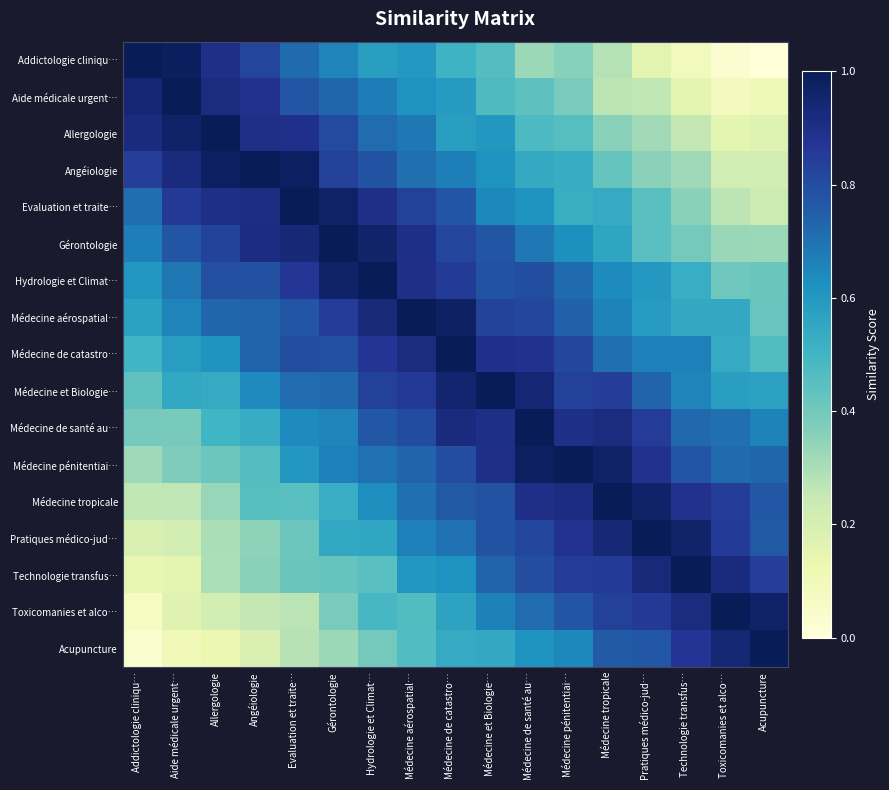

Which label corresponds to the smallest value in the chart?

Acupuncture